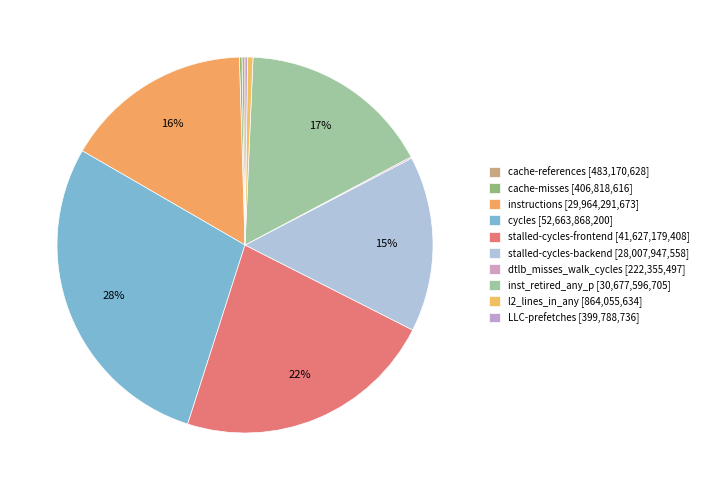

Which slice is the largest?

cycles